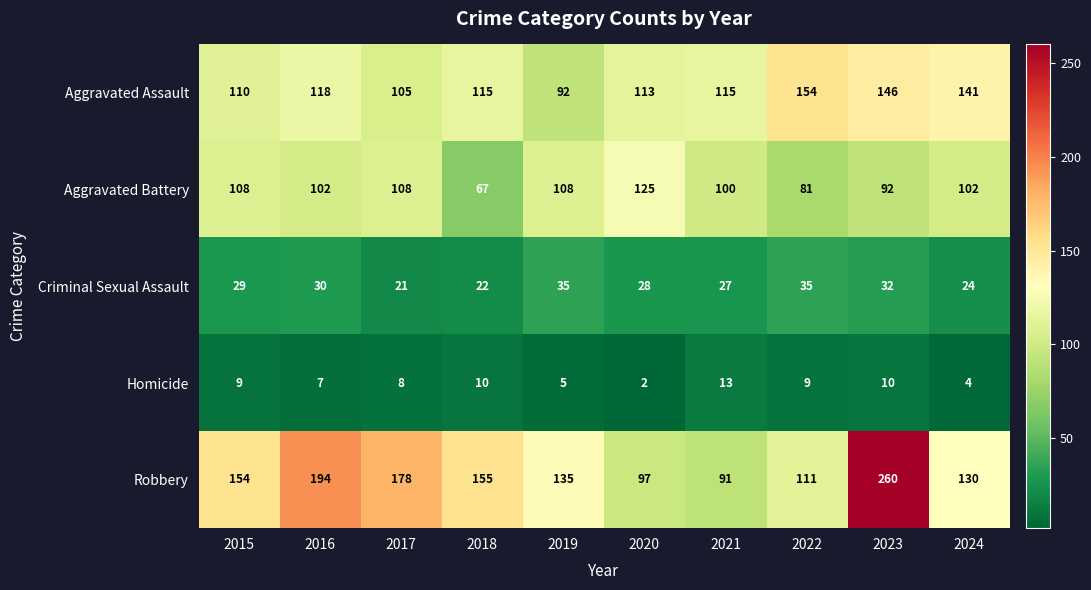

What is the difference between the Aggravated Assault values at 2017 and 2019?

13